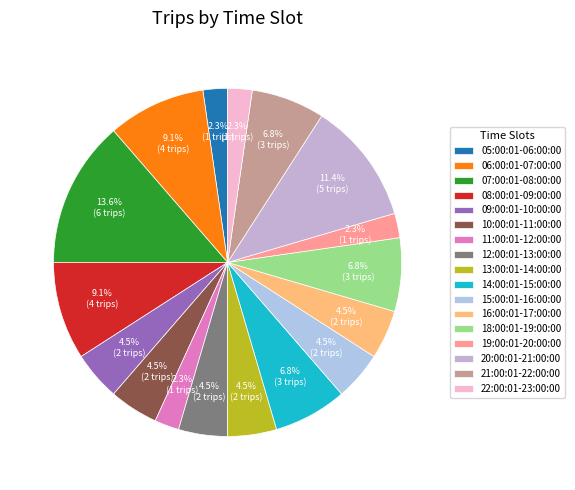

Between 07:00:01-08:00:00 and 09:00:01-10:00:00, which is larger?

07:00:01-08:00:00